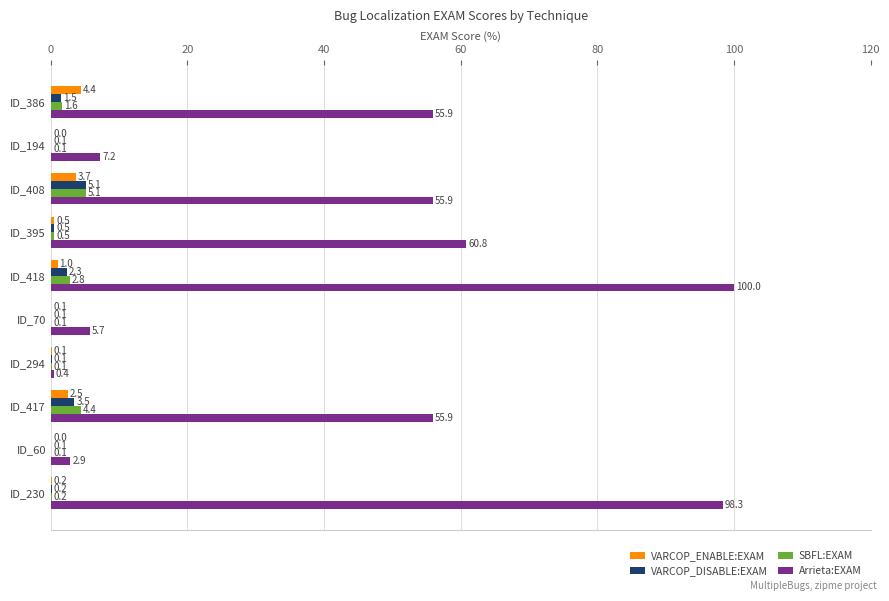

The value of VARCOP_DISABLE:EXAM at ID_395 is 0.5. True or false?

True